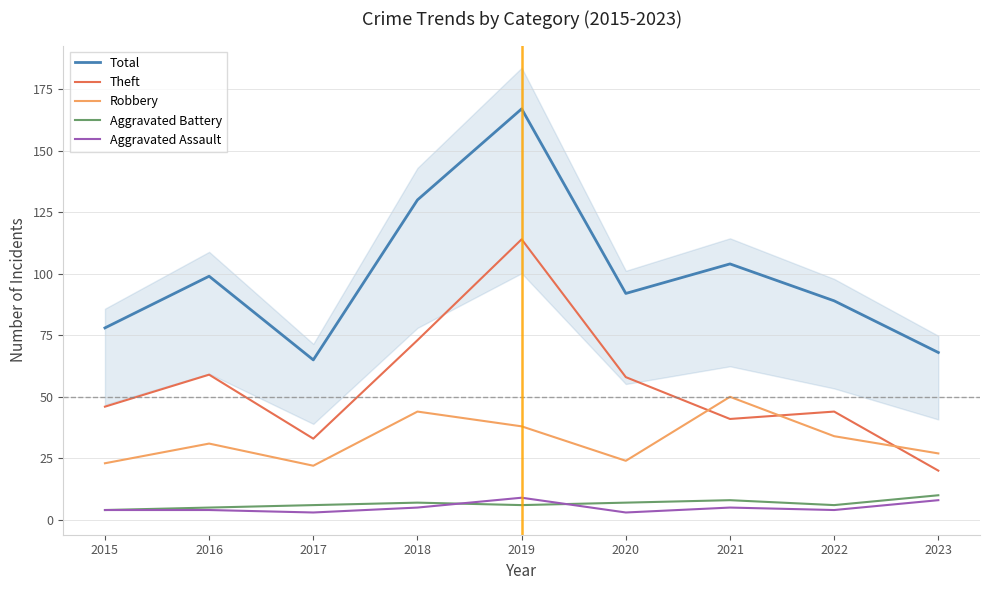

Reading right to left, transcribe all the data shown in this chart.

Total: 68	89	104	92	167	130	65	99	78
Theft: 20	44	41	58	114	73	33	59	46
Robbery: 27	34	50	24	38	44	22	31	23
Aggravated Battery: 10	6	8	7	6	7	6	5	4
Aggravated Assault: 8	4	5	3	9	5	3	4	4